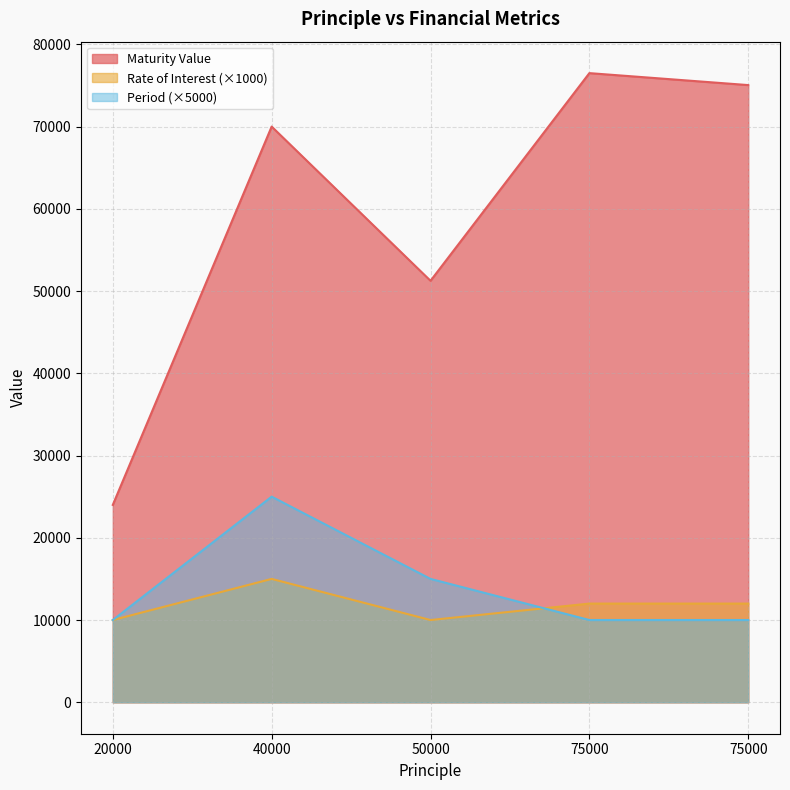

How many values in the Maturity Value series exceed 70000?

2